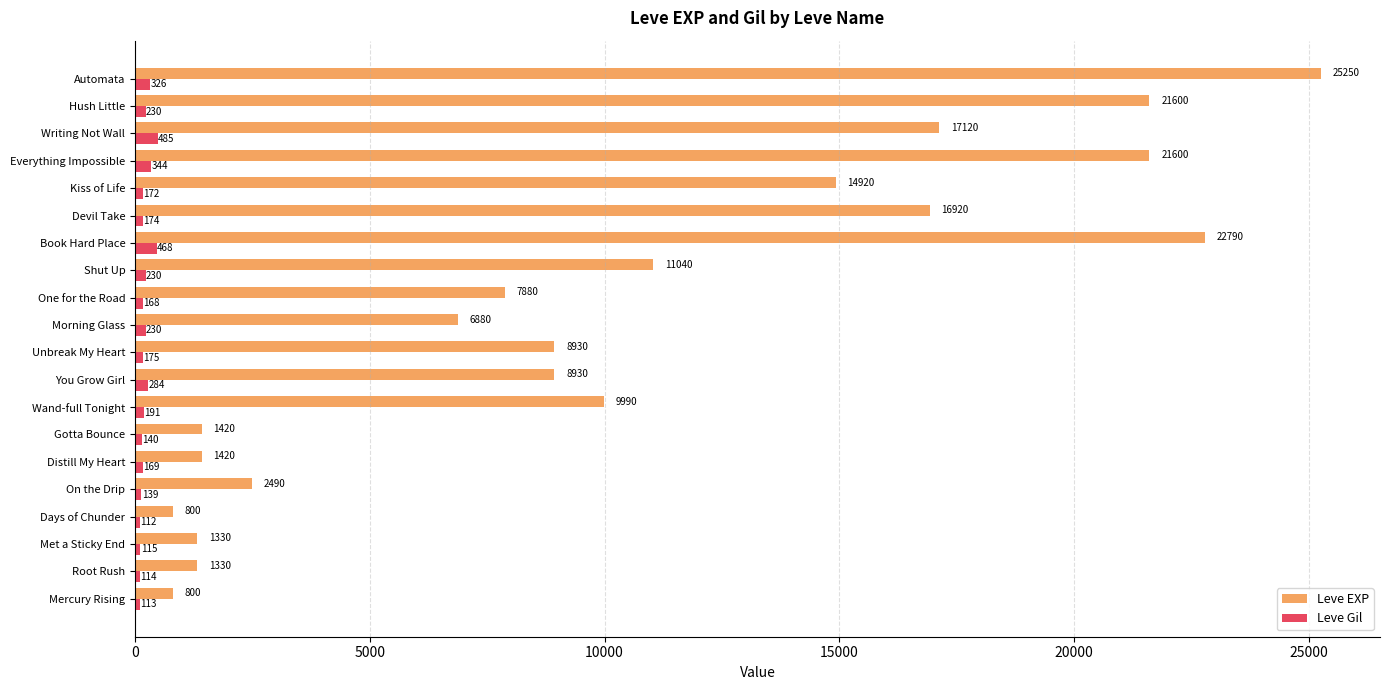

Where is Leve EXP nearest to the value 13025?

Kiss of Life